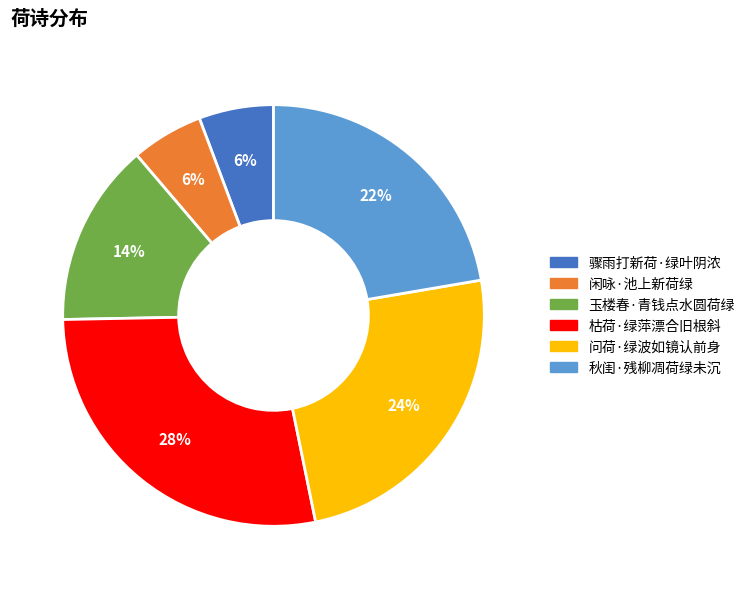

To the nearest percent, what percentage of the pie is 秋闺·残柳凋荷绿未沉?

22%